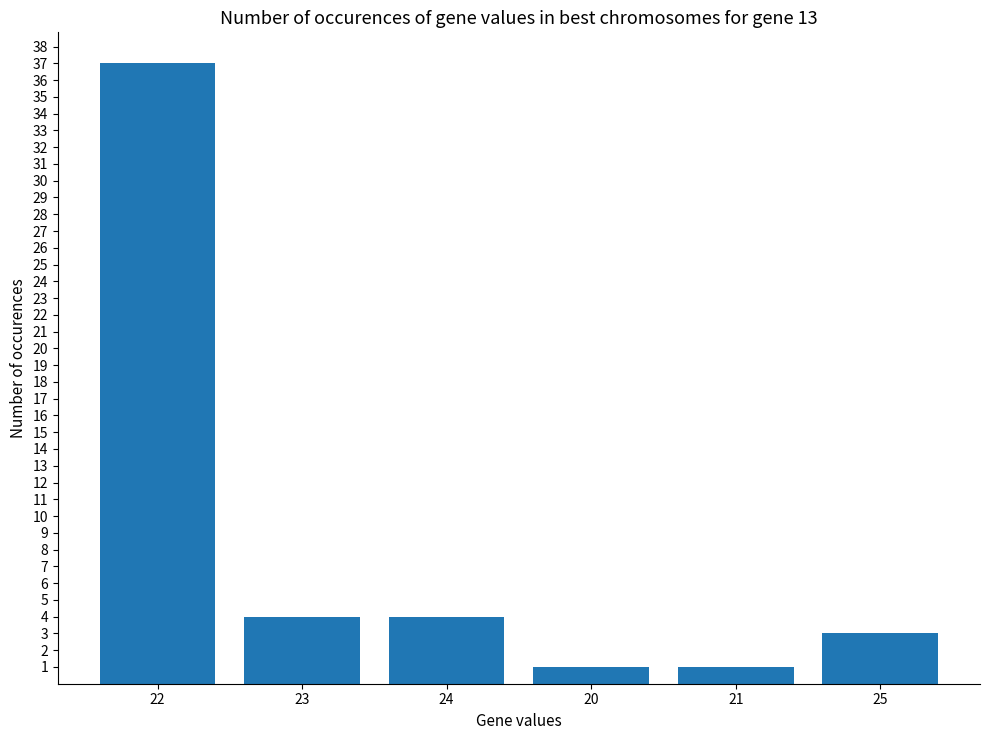

What position from the left is 23?

2